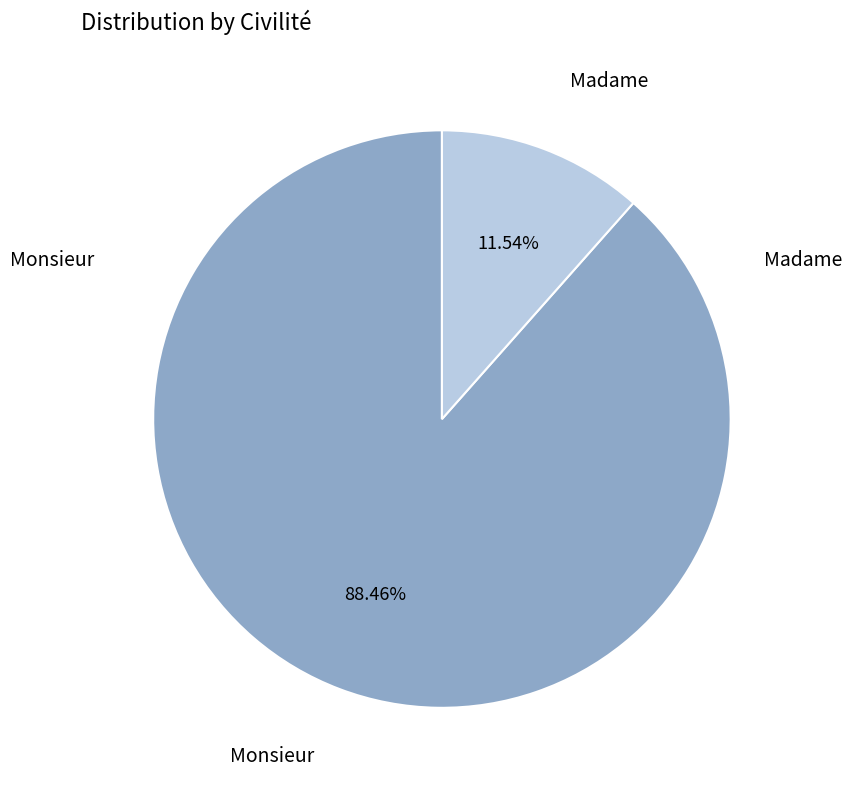

Is there any slice that represents more than half of the pie?

Yes